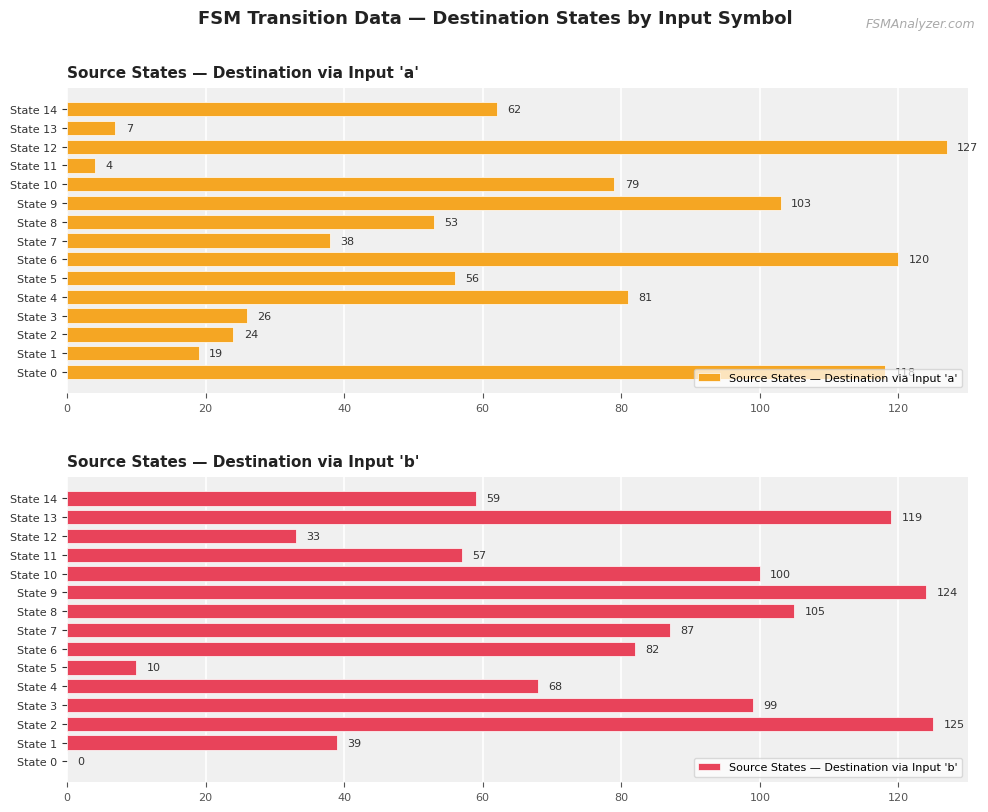

Does the chart contain stacked bars?

No